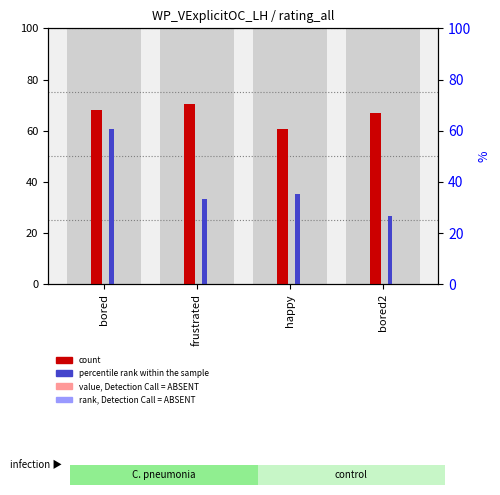

Between bored2 and happy, which is larger?

bored2